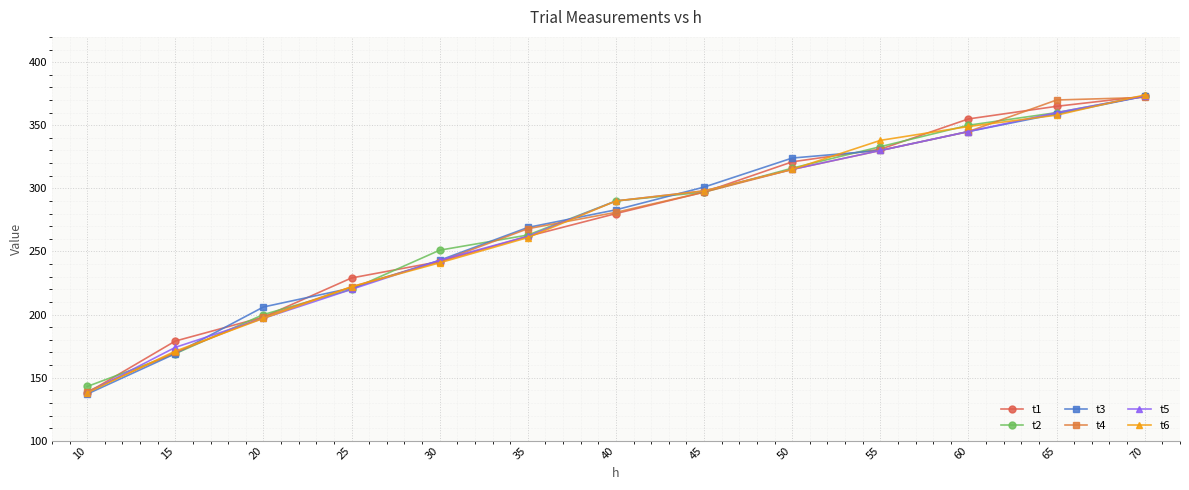

Which category has the lowest value in the t4 series?

10